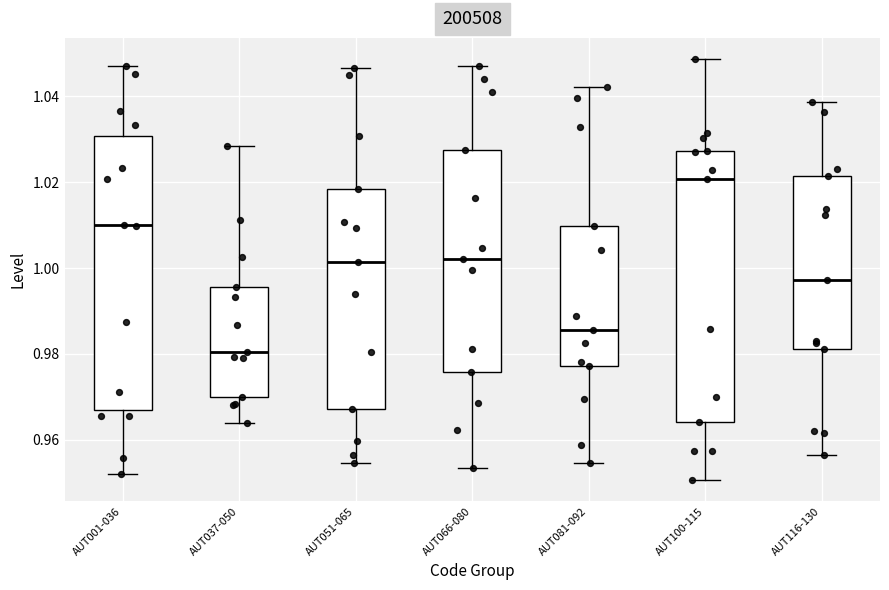

Which box's median line is the lowest?

AUT037-050